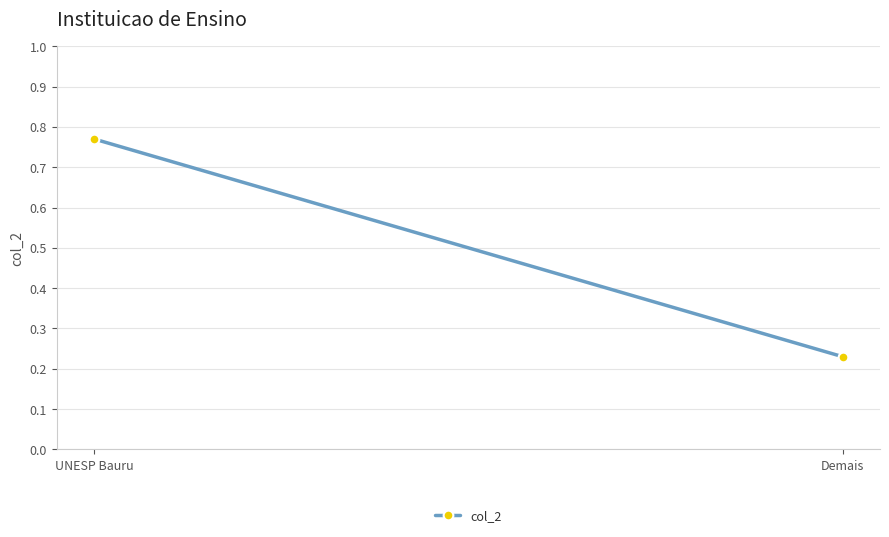

At which category does the chart reach its minimum across all series?

Demais